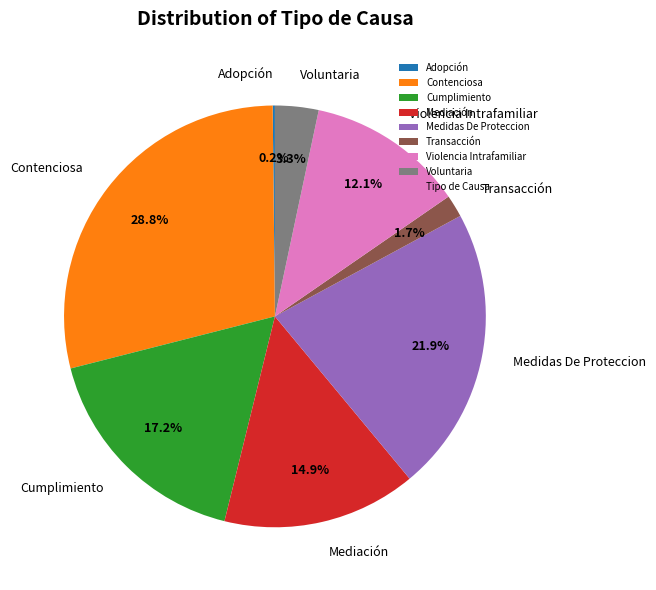

To the nearest percent, what is the difference between the largest and smallest slice percentages?

29%